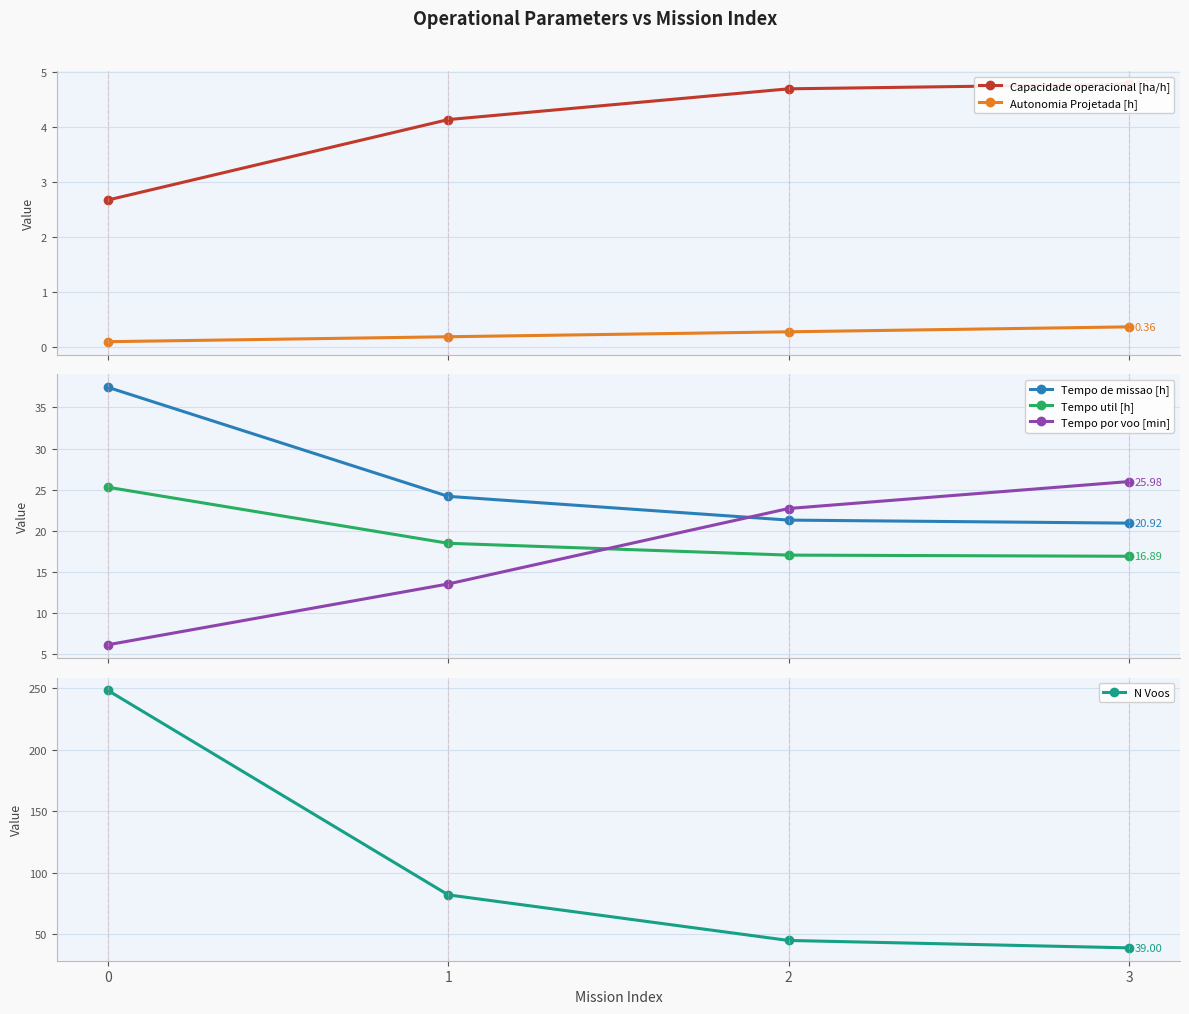

Is it true that Tempo por voo [min] equals 10.5 at 2?

False